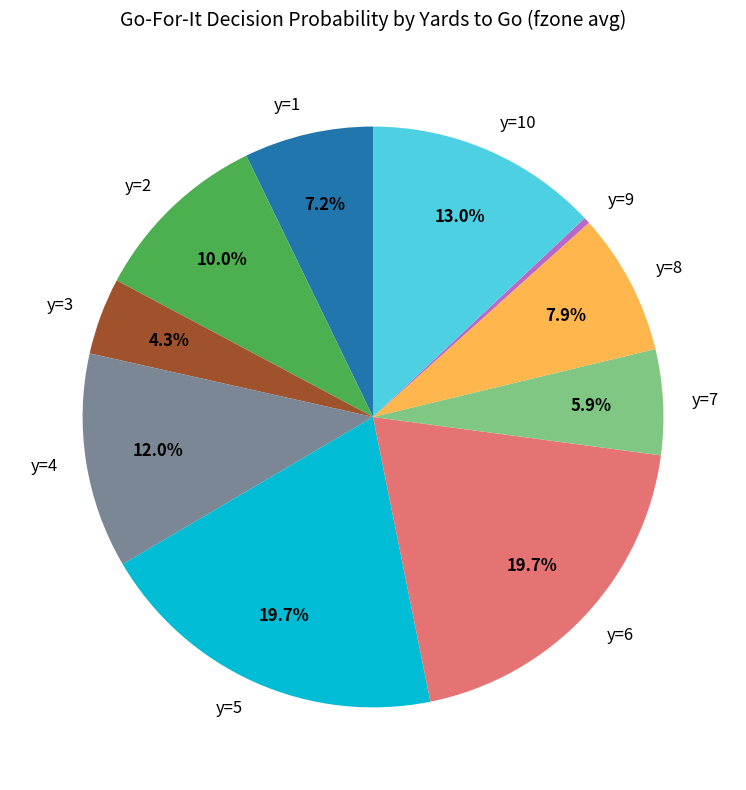

What is the smallest slice in the pie chart?

y=9